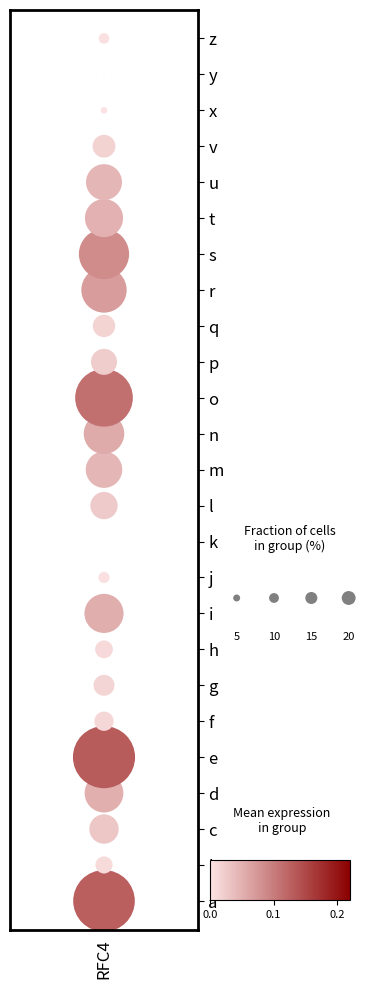

The chart shows a value of 24 at RFC4. True or false?

False